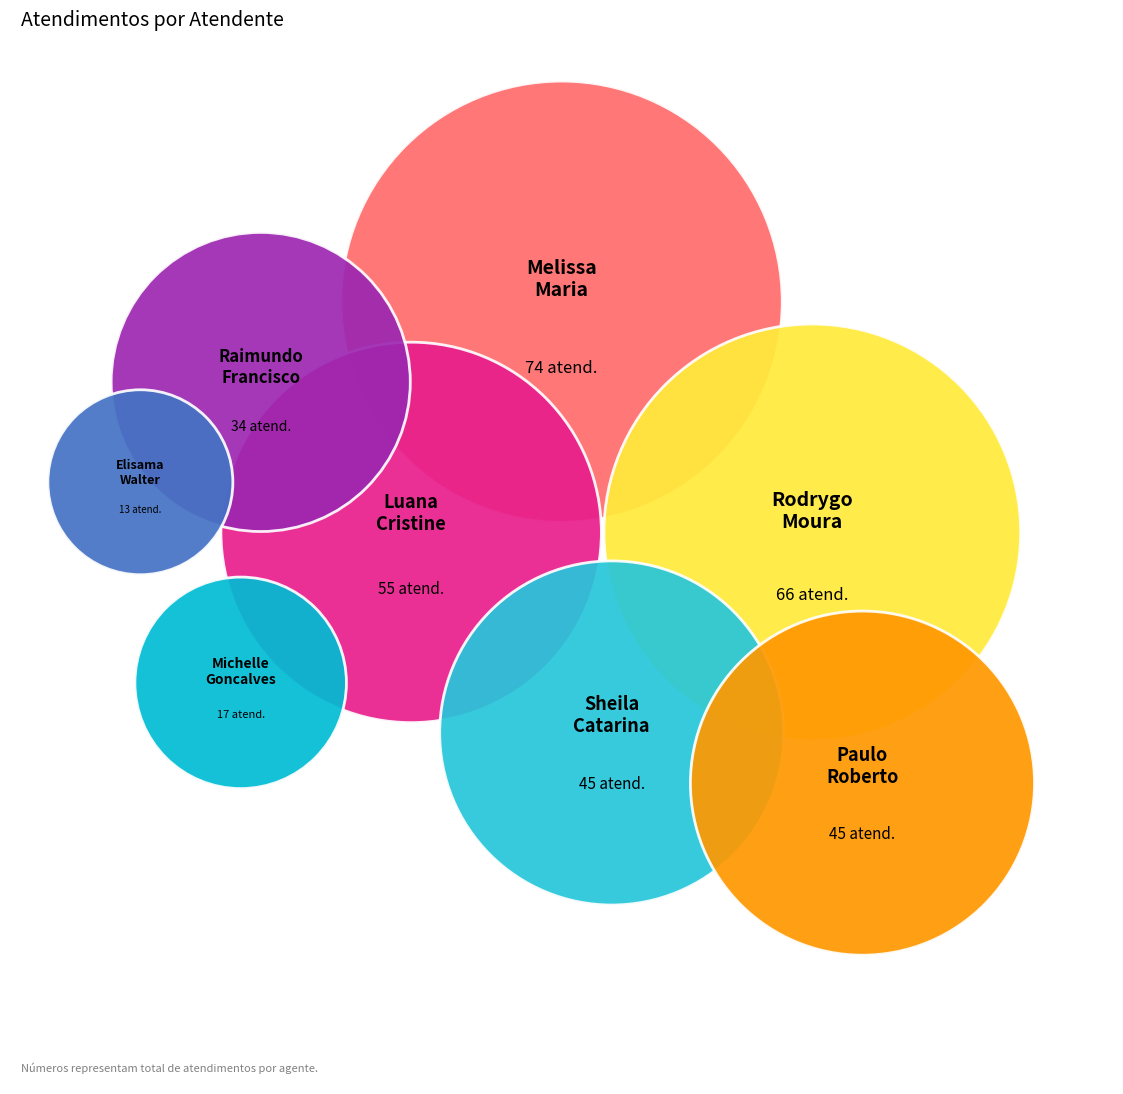

Count the number of slices in the pie.

8